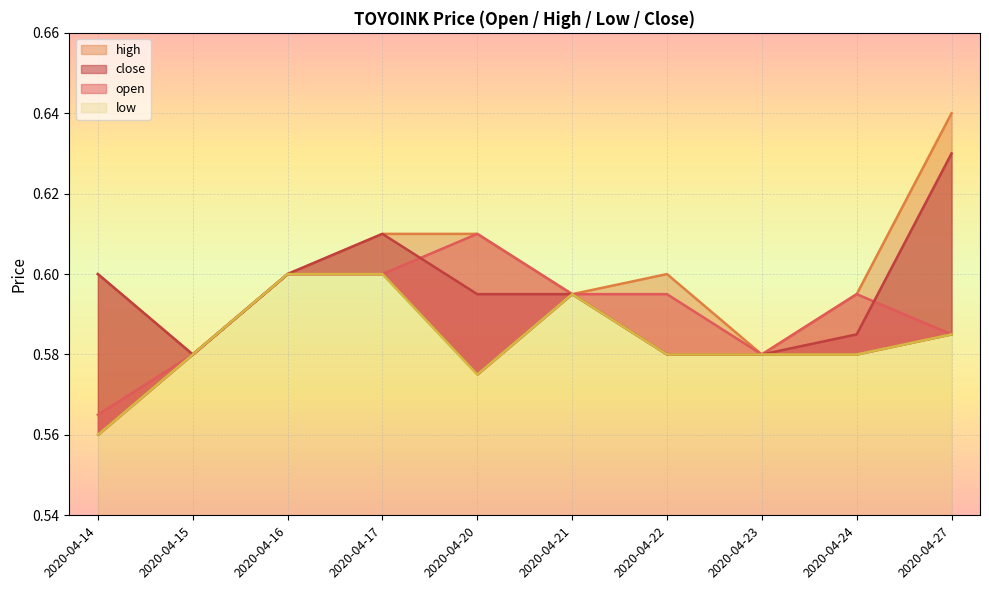

What are all the series names shown in the legend?

open, high, low, close